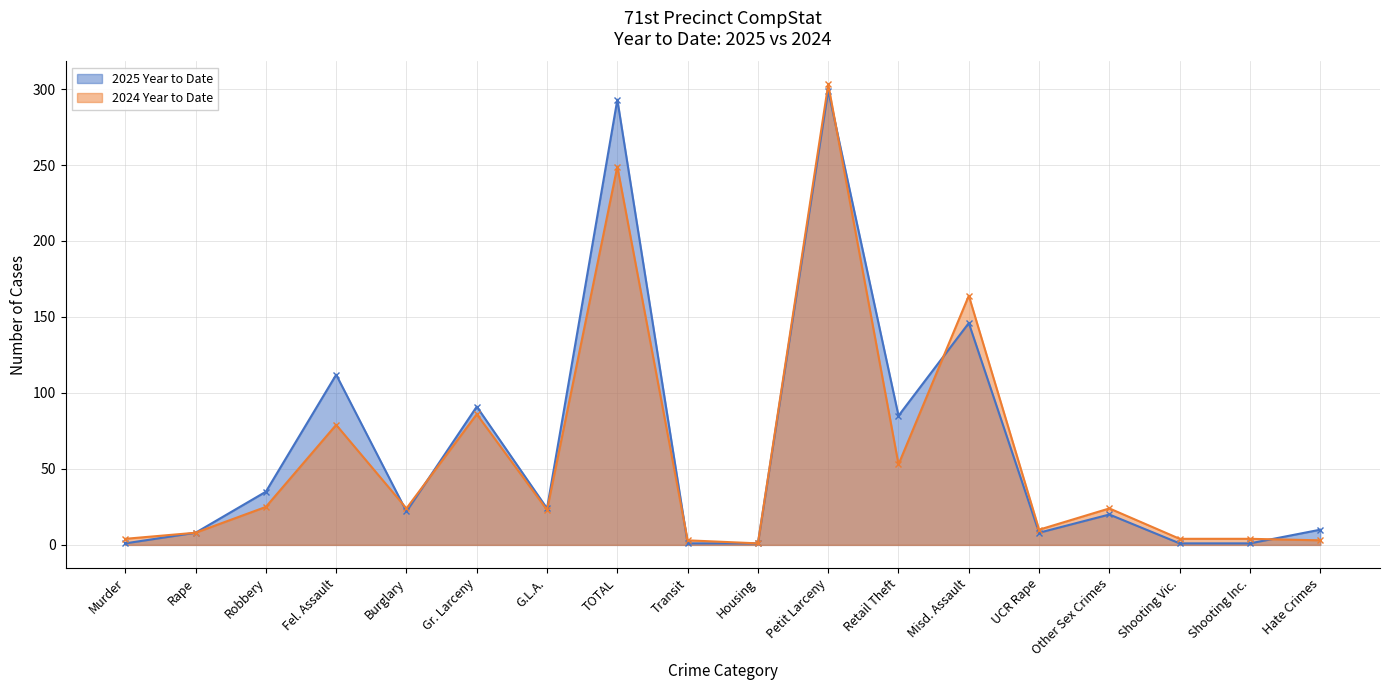

At which category is the sum across all series the highest?

Petit Larceny